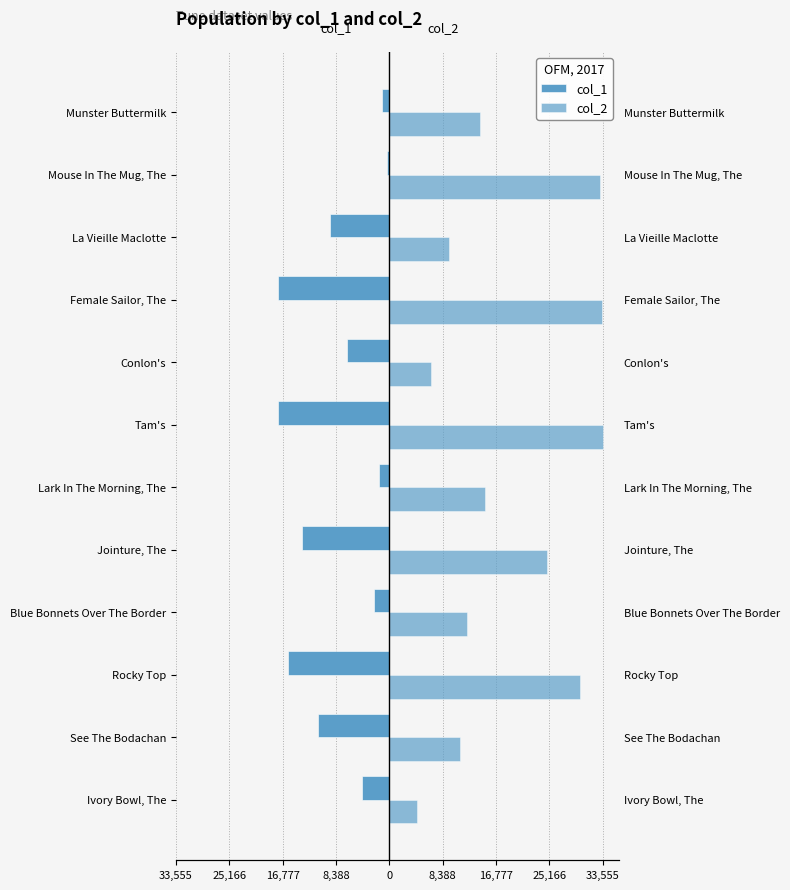

The value of col_1 at Conlon's is -3326. True or false?

False